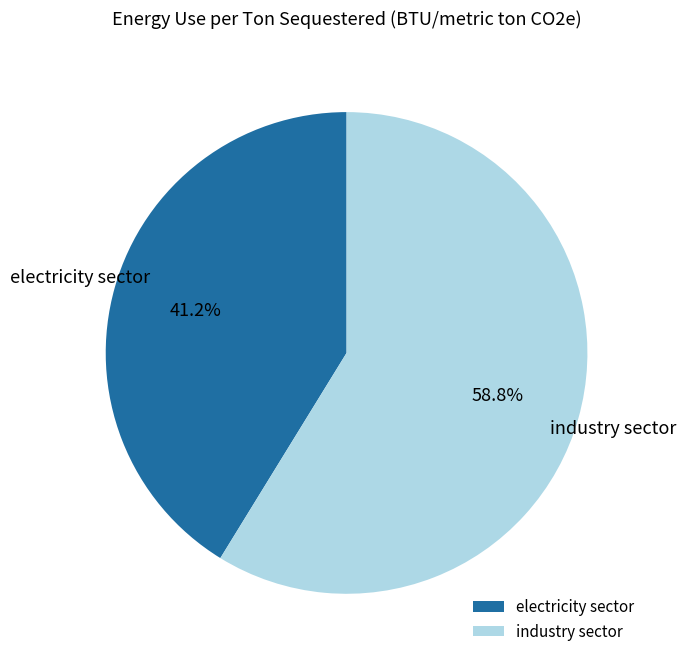

The industry sector slice represents 59% of the pie. True or false?

True